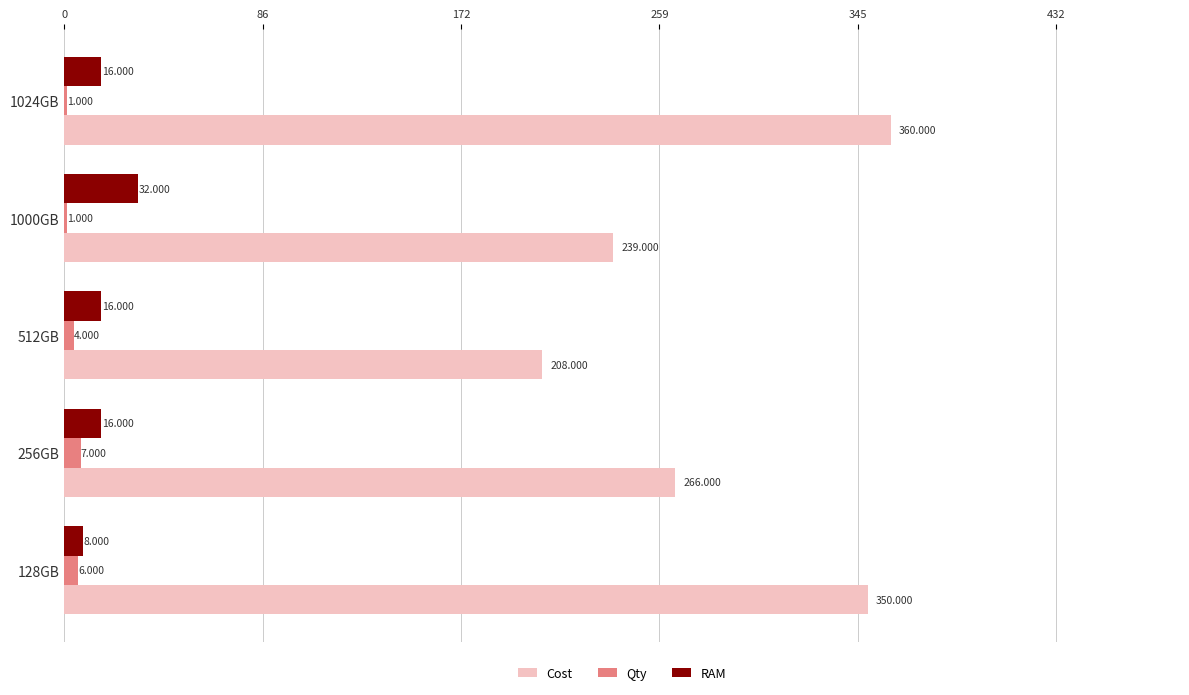

Is the value of Cost at 256GB greater than the value of RAM at 128GB?

Yes